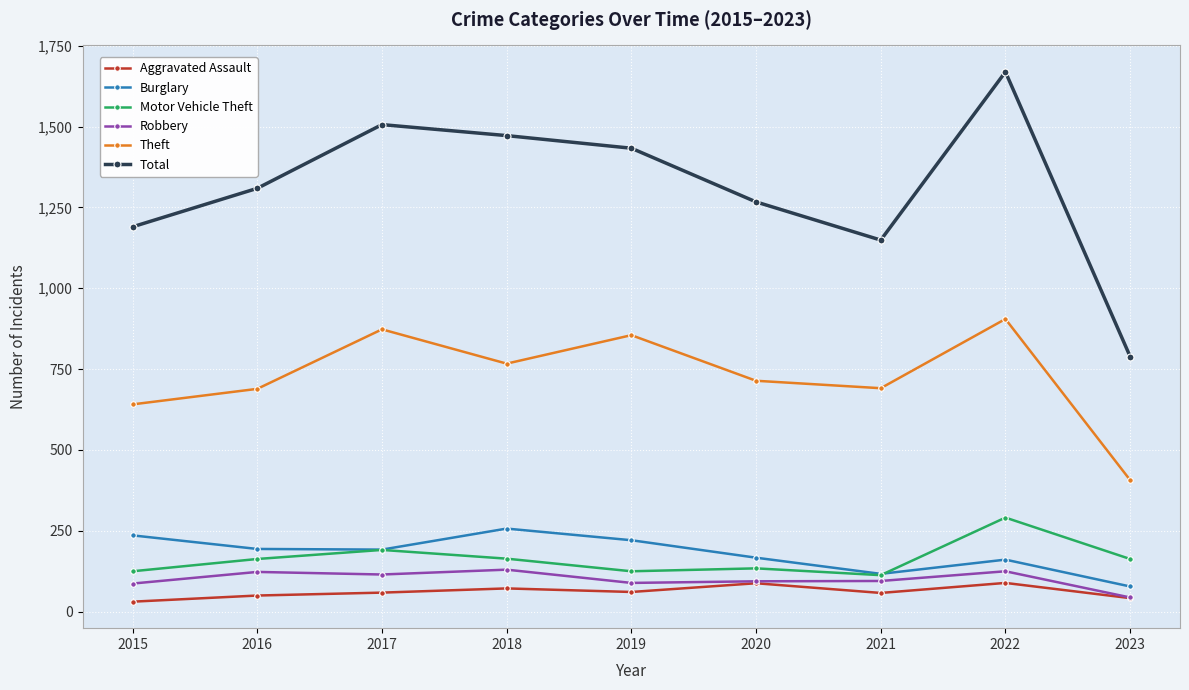

True or false: Total has more than 2 points higher than both neighbors.

False